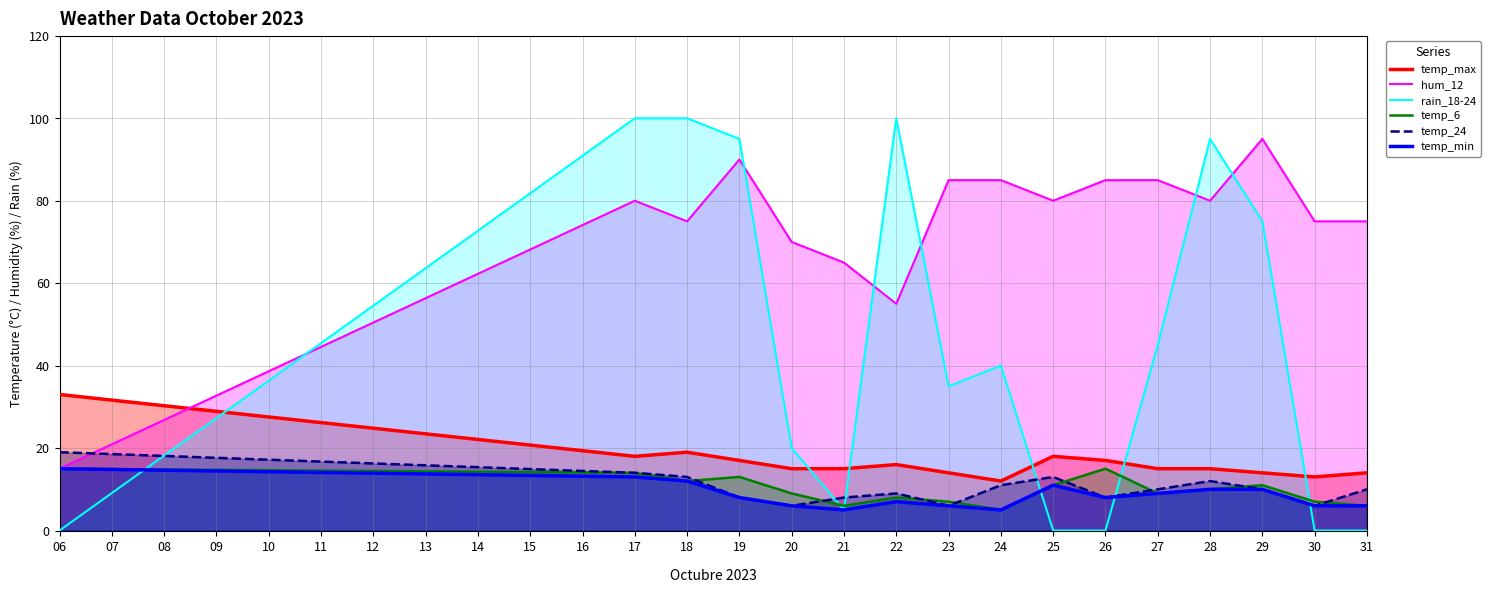

Between 22 and 24, which series saw the biggest shift?

rain_18-24